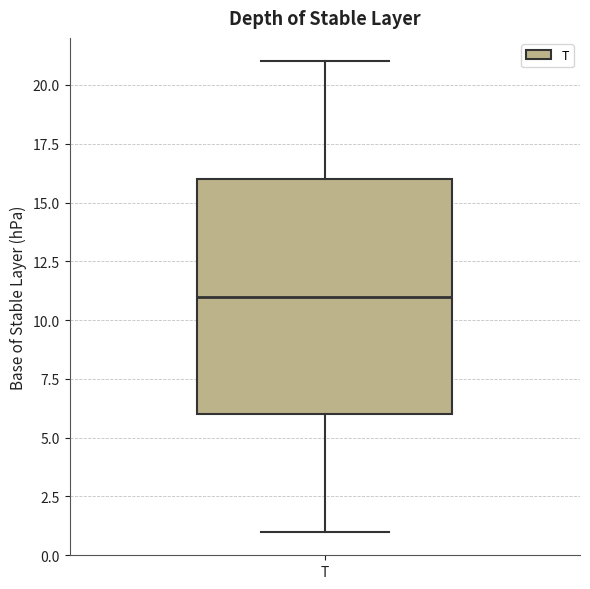

Where does the median line of the box for T sit on the y-axis? The values are not printed on the chart, so give them approximately, as read against the axis.

11